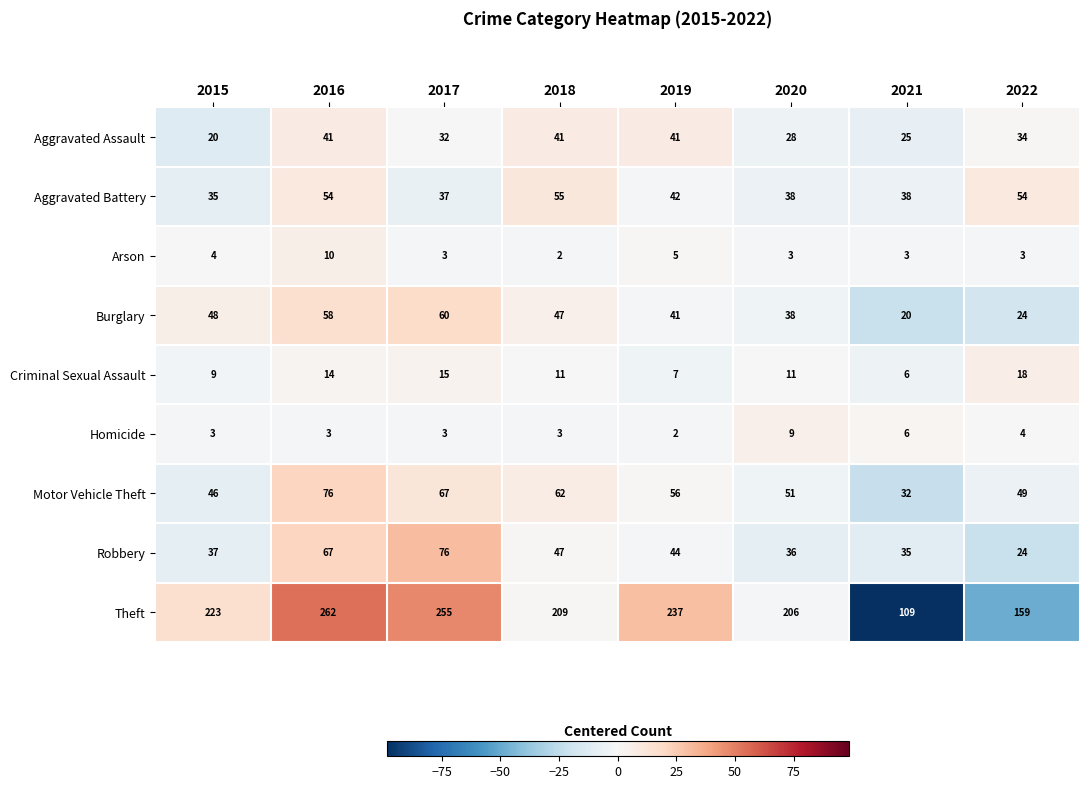

Rank the series at 2015 from highest to lowest value.

Theft, Burglary, Motor Vehicle Theft, Robbery, Aggravated Battery, Aggravated Assault, Criminal Sexual Assault, Arson, Homicide